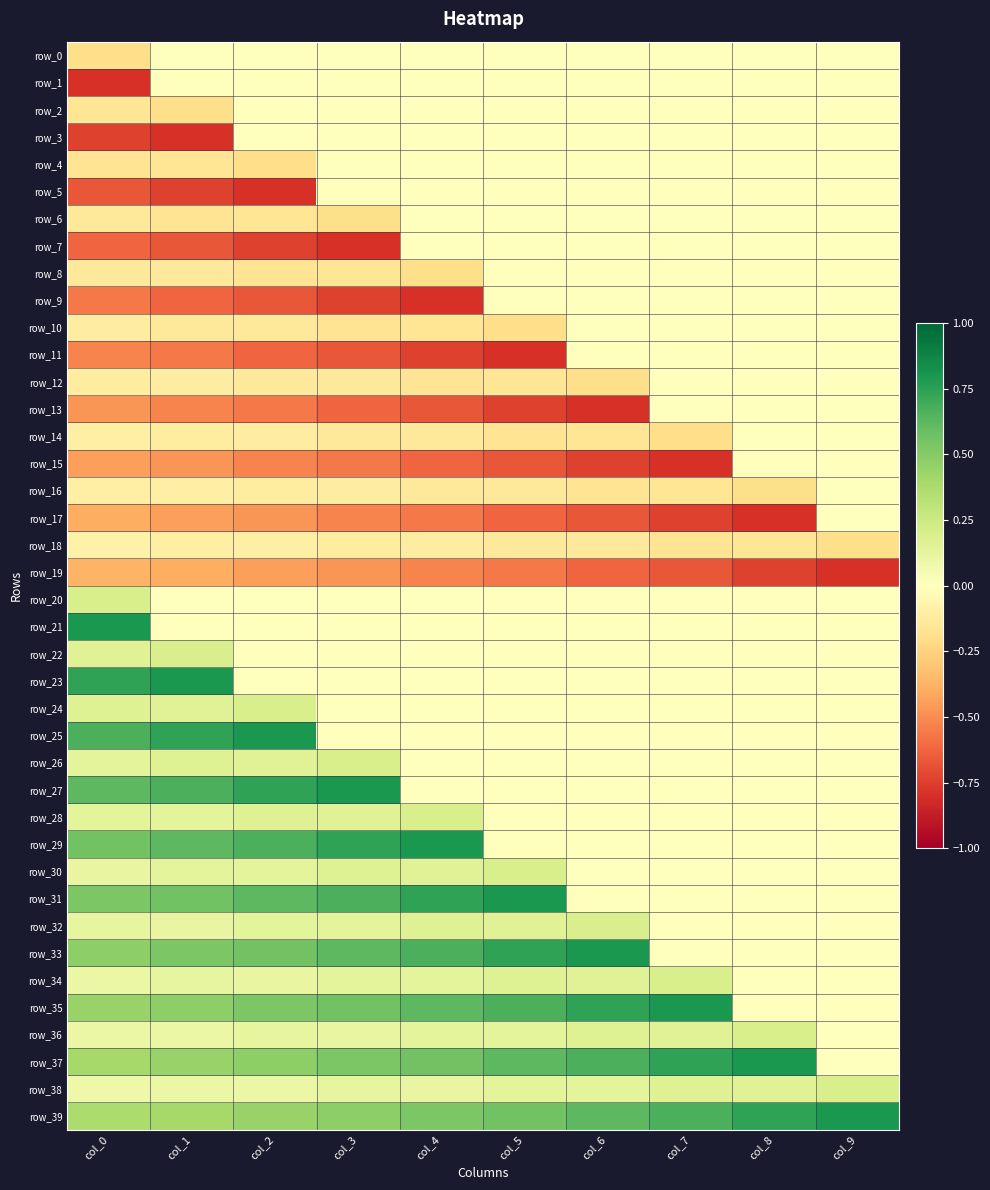

At which category is the sum across all series the highest?

col_0